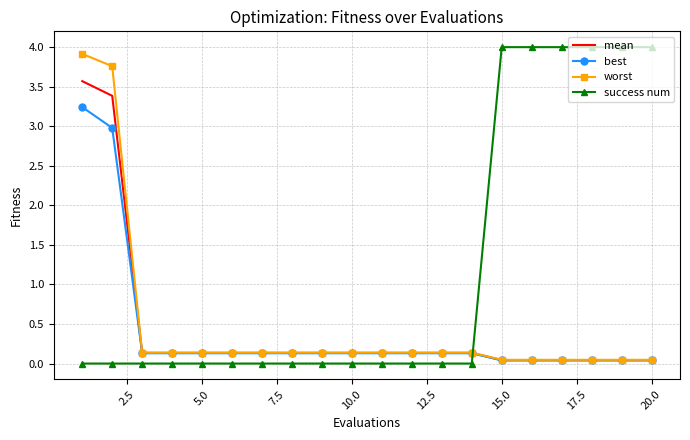

Which series has the largest total across all categories?

success num